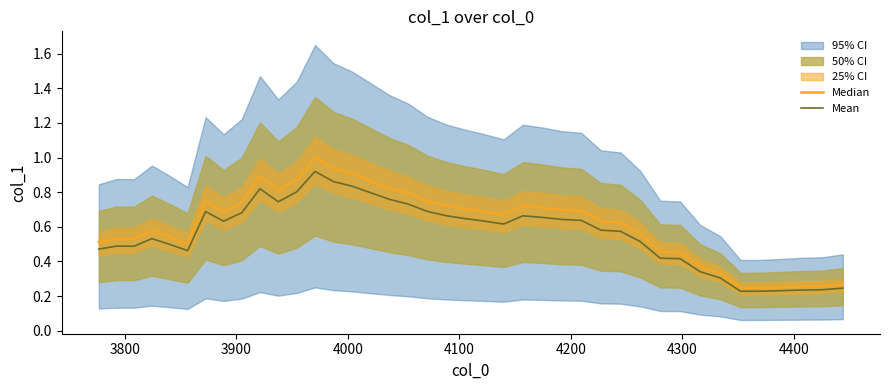

Which series has the largest range (max minus min)?

Median